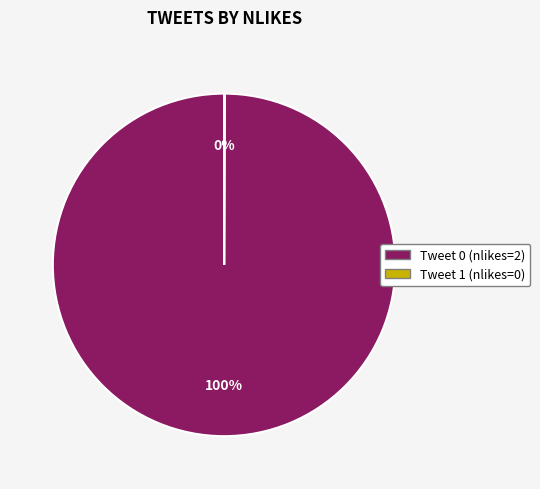

Does any single category account for the majority?

Yes